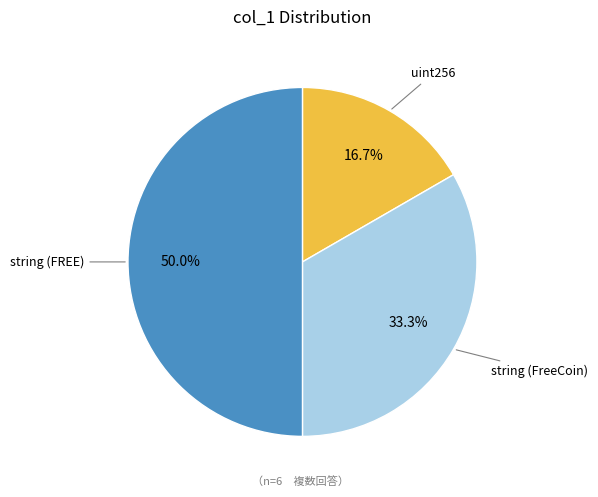

Does any single category account for the majority?

No